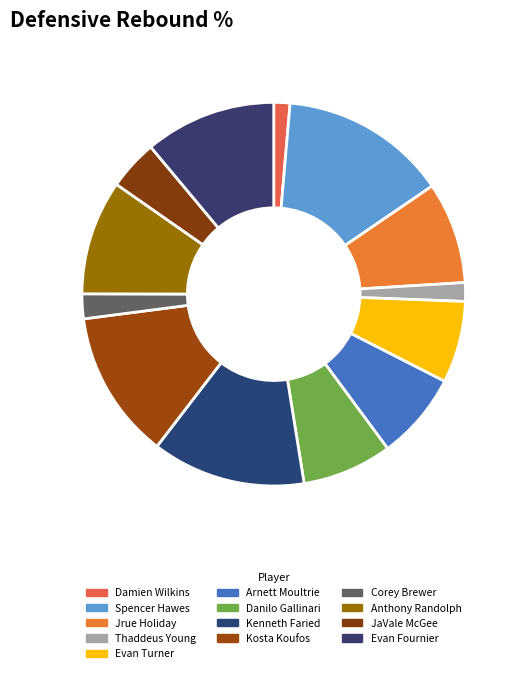

To the nearest percent, what portion does Kosta Koufos represent?

13%